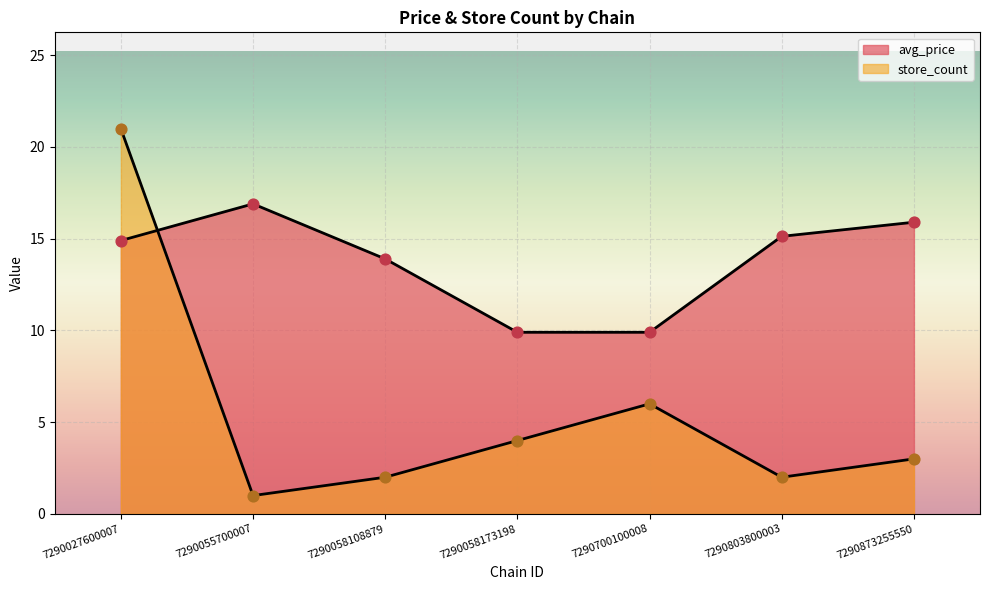

Which series reaches the maximum Y coordinate?

store_count